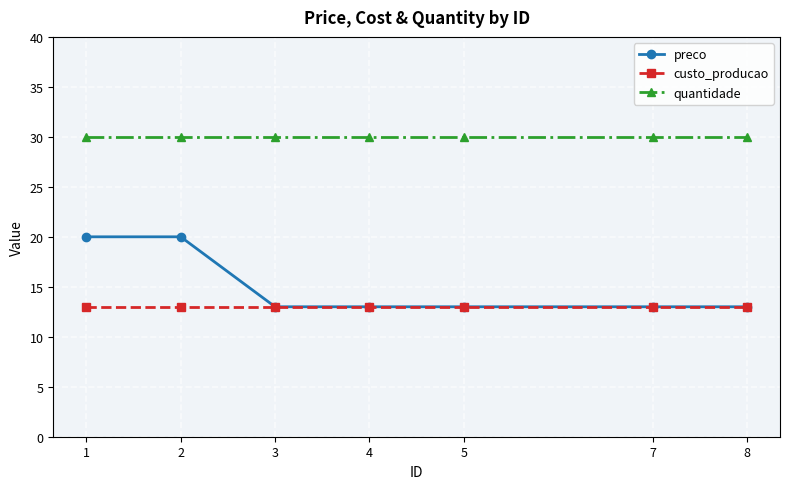

List the series in order of their peak value, highest first.

quantidade, preco, custo_producao